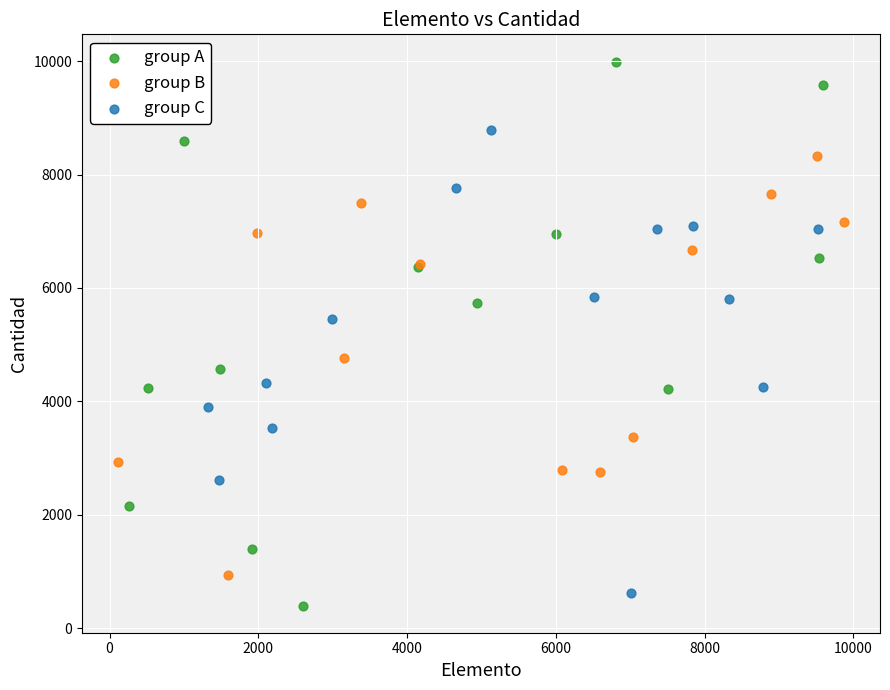

Which series has the widest spread of Y values?

group A